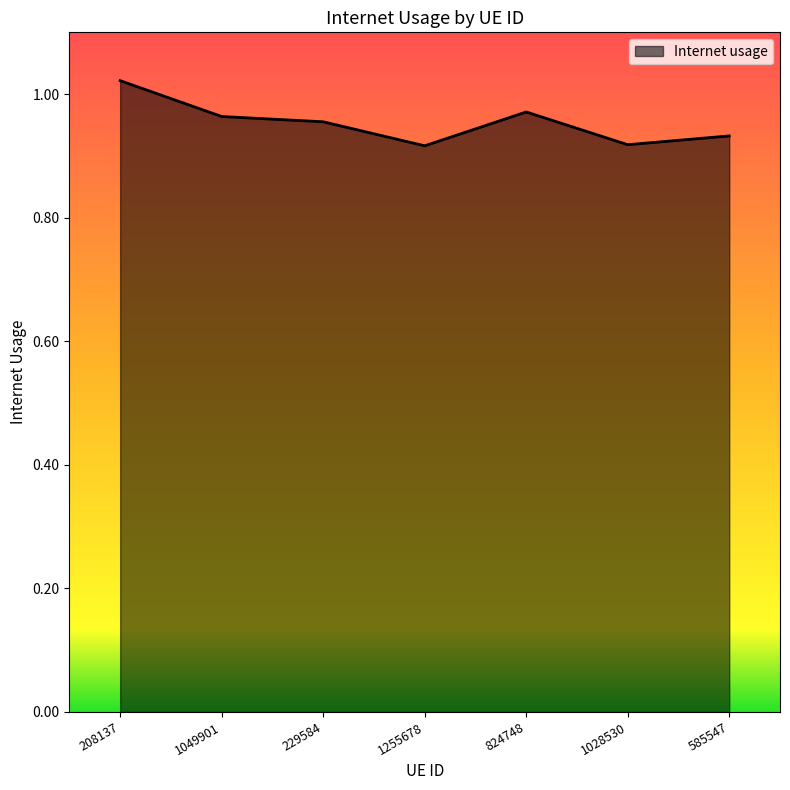

Count the values in the range 0 to 1.

6